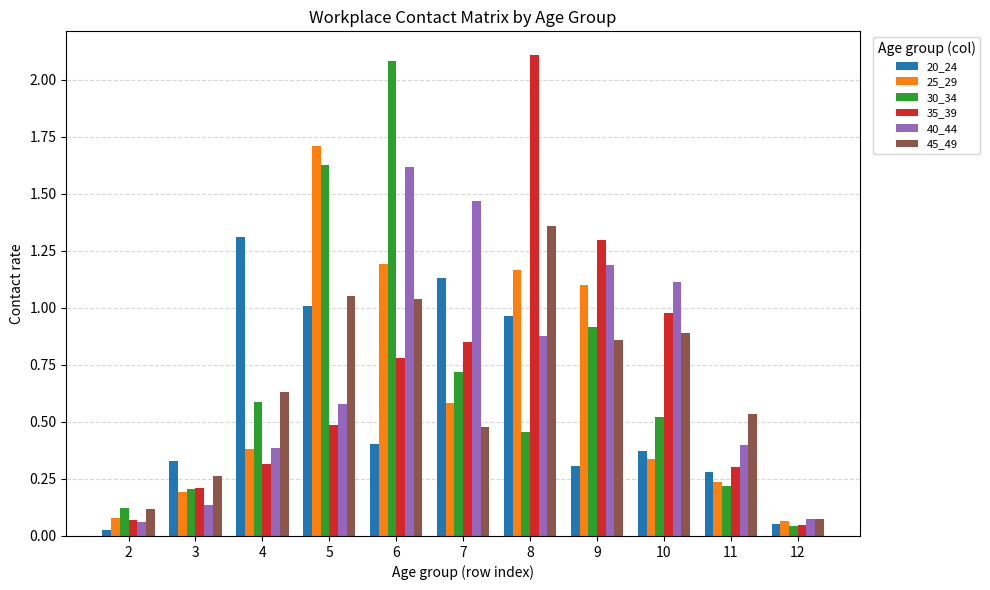

Is the value of 40_44 at 5 greater than the value of 30_34 at 3?

Yes